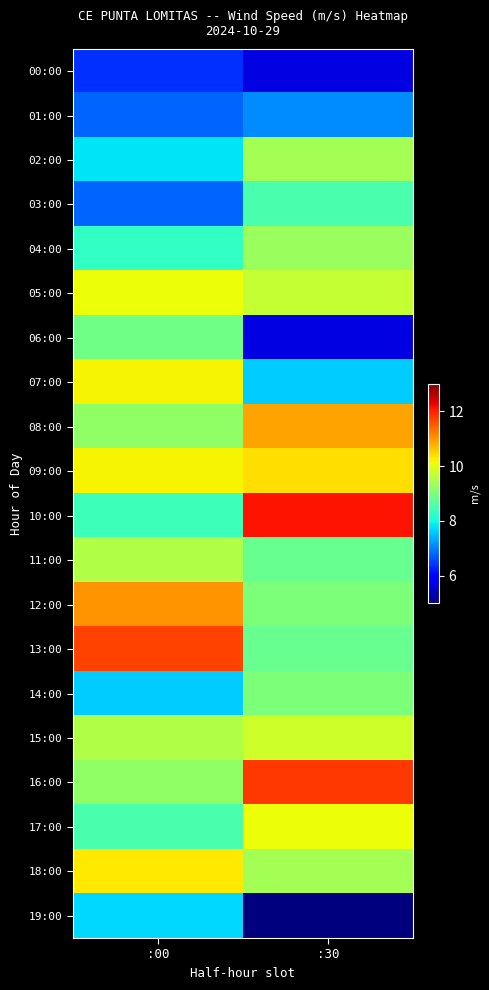

Which has a higher value, :00 or :30?

:00